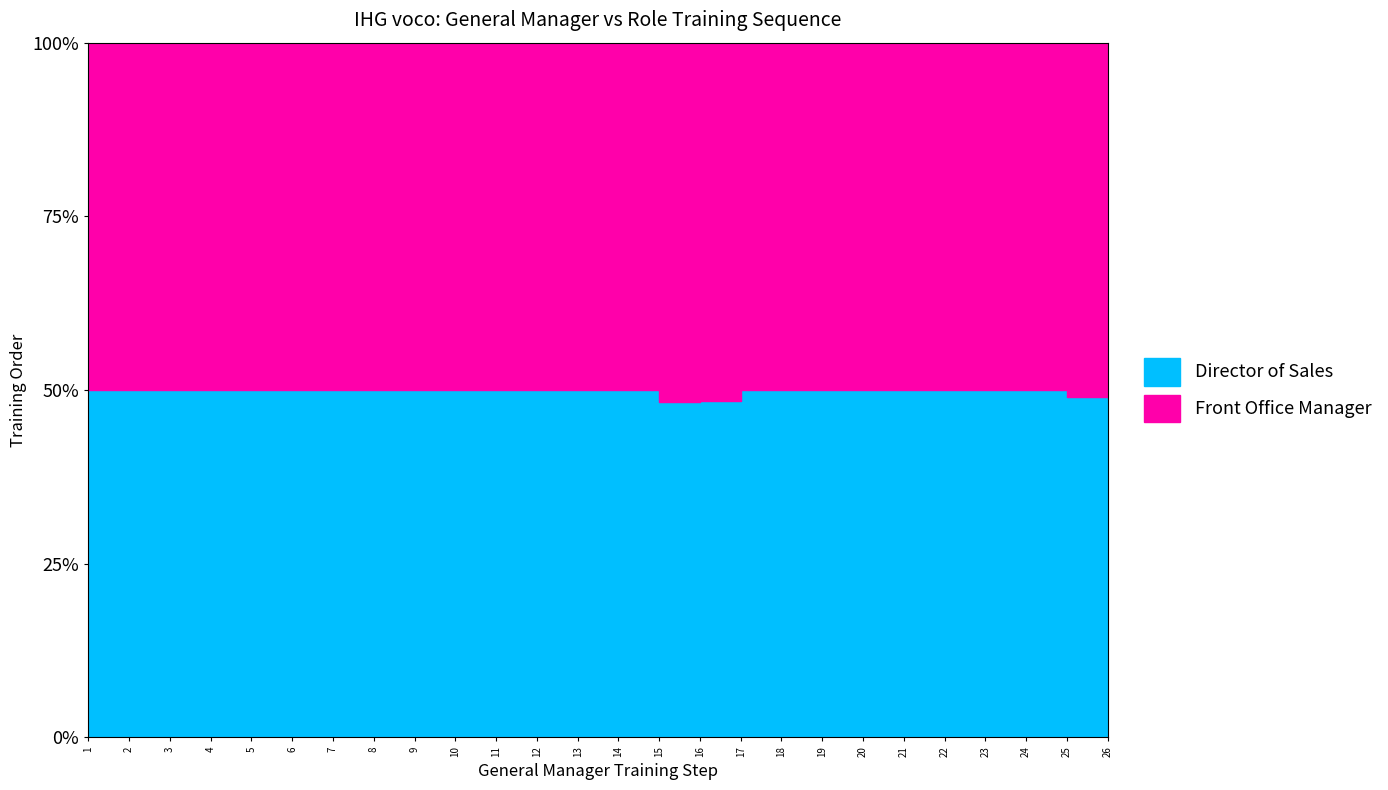

What is the sum of all Director of Sales values?

349